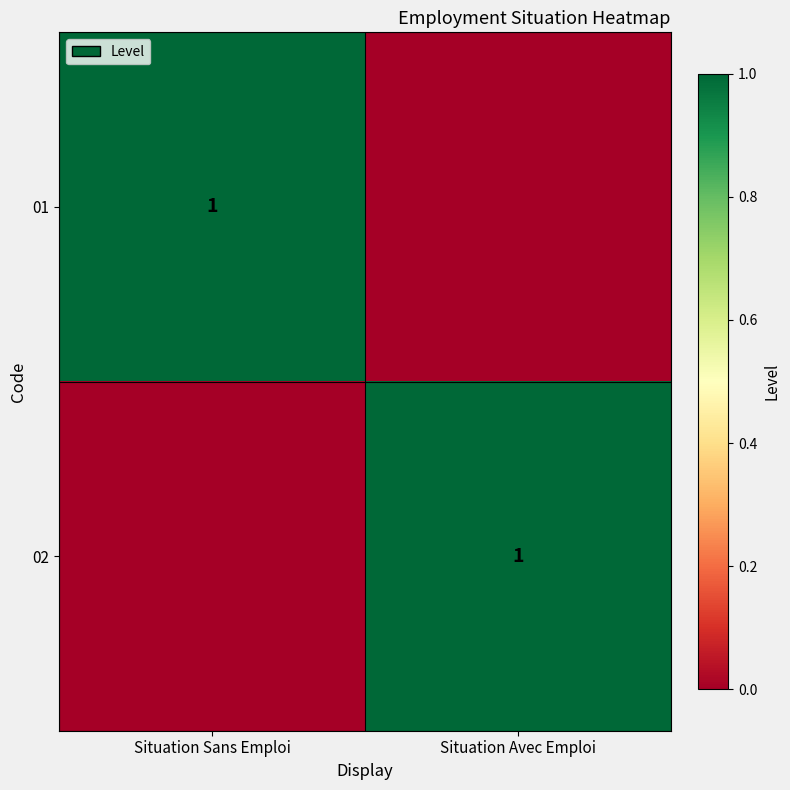

The 02 series shows 0 at Situation Avec Emploi. True or false?

False